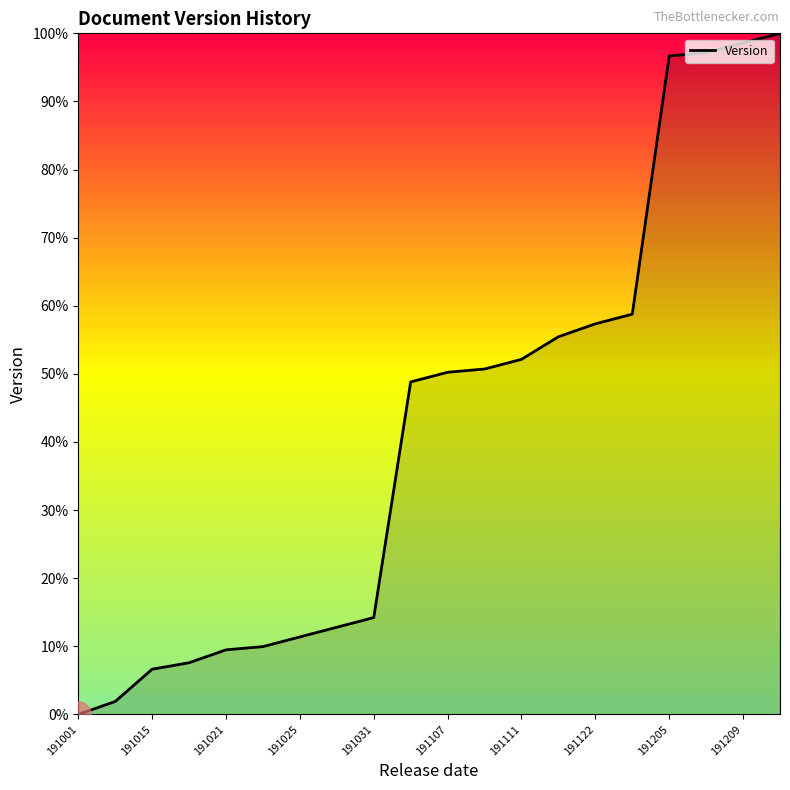

How many positive values are there?

19